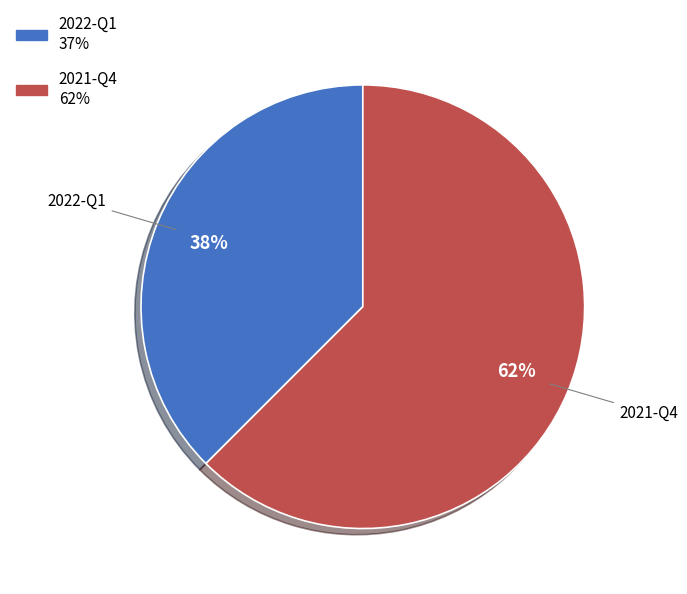

Is there any slice that represents more than half of the pie?

Yes